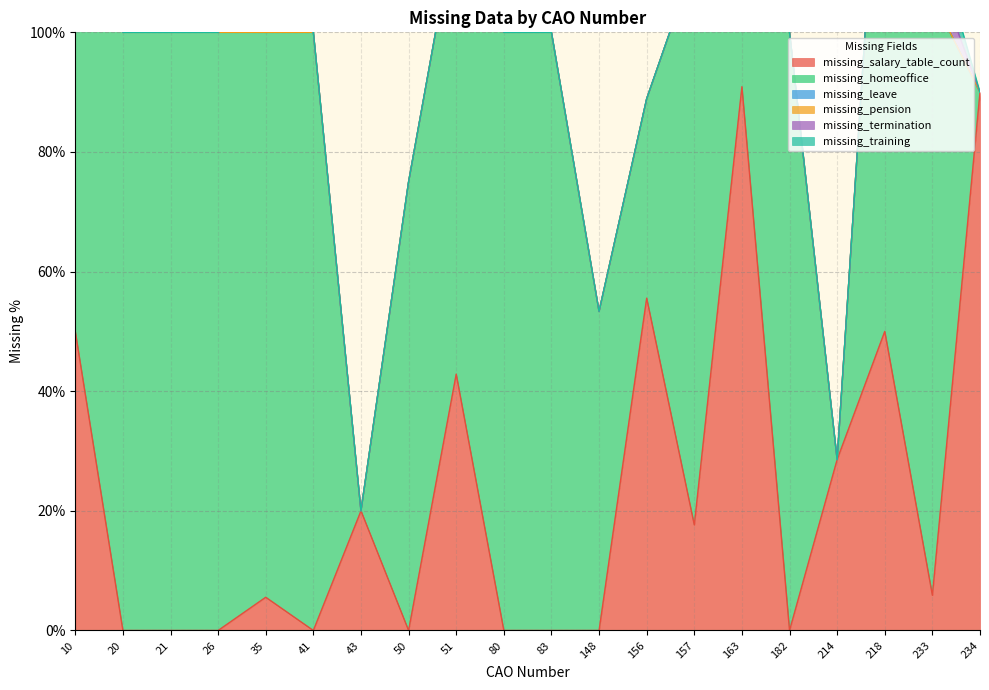

True or false: missing_homeoffice has more than 1 points higher than both neighbors.

False